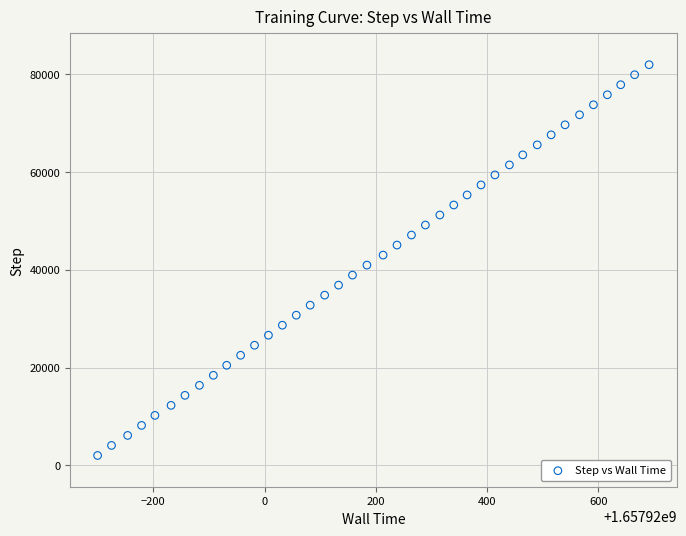

What is the range of X values (max minus min)?

991